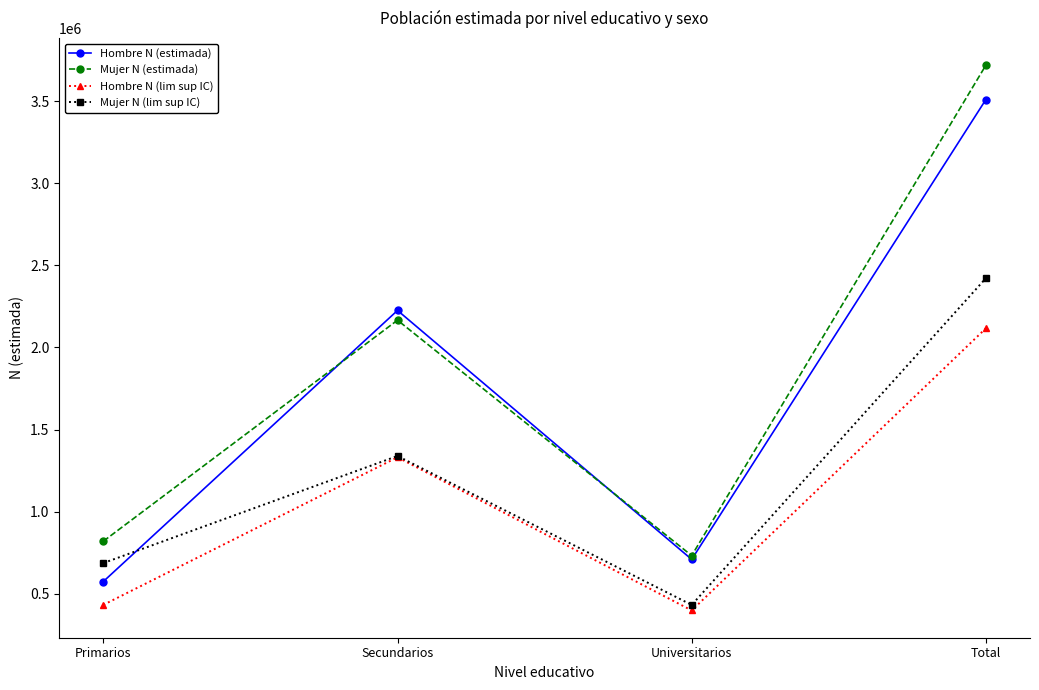

At which category does Mujer N (lim sup IC) reach its first local valley?

Universitarios